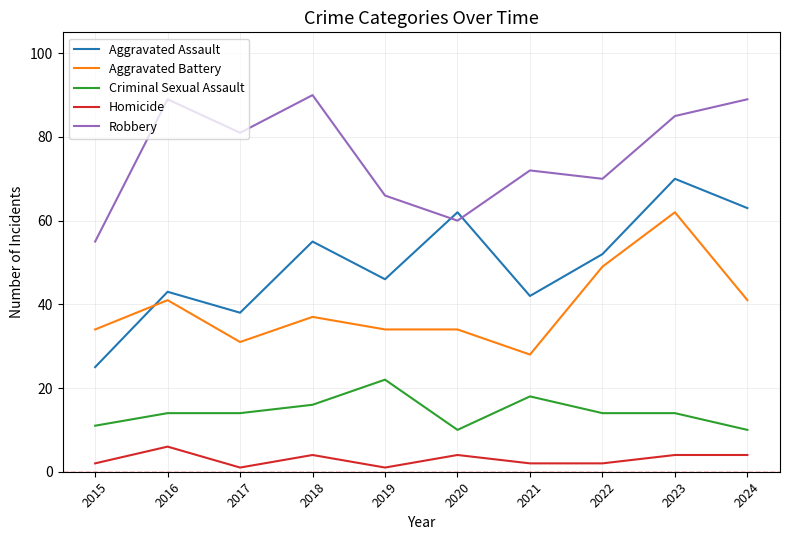

True or false: Aggravated Battery and Criminal Sexual Assault intersect in this chart.

False